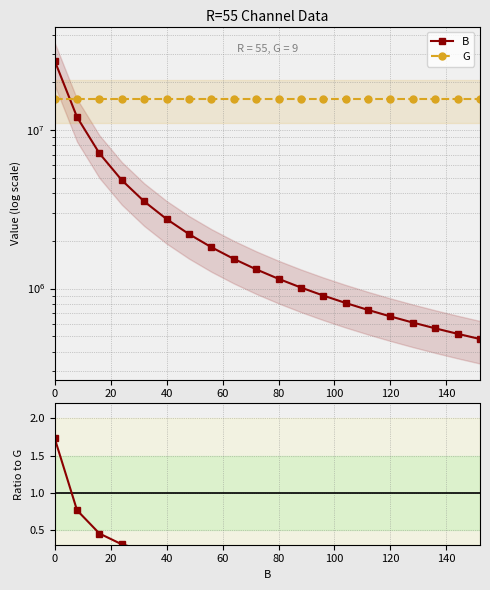

The B series shows 1275869.2 at 14. True or false?

False